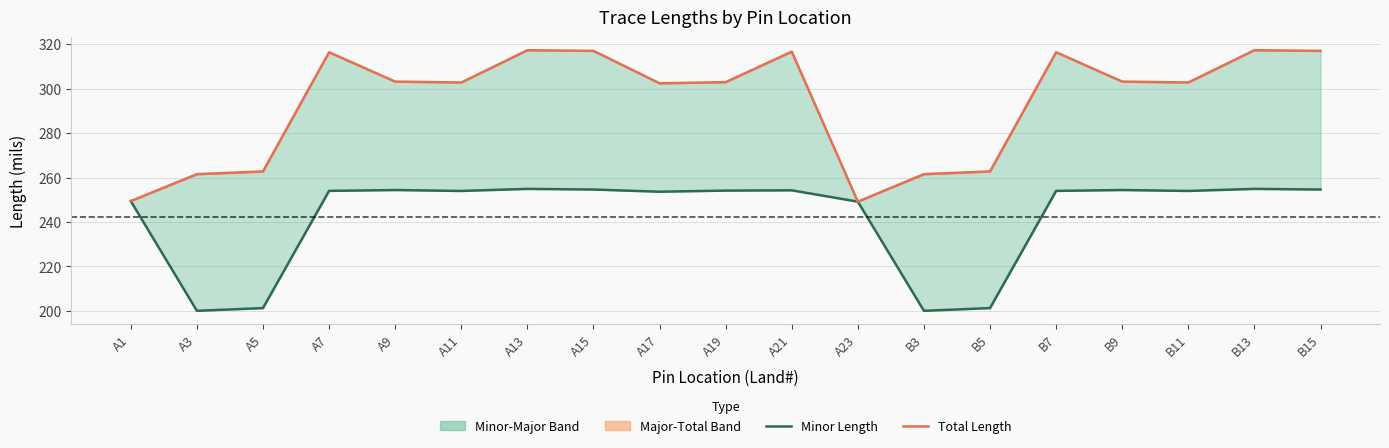

Does the chart display data point markers on the line(s)?

No